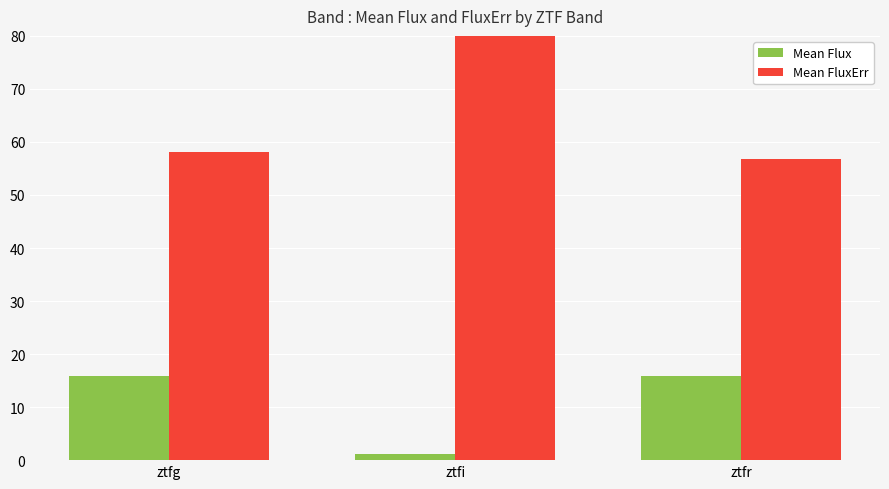

Between ztfg and ztfi, which series saw the biggest shift?

Mean FluxErr